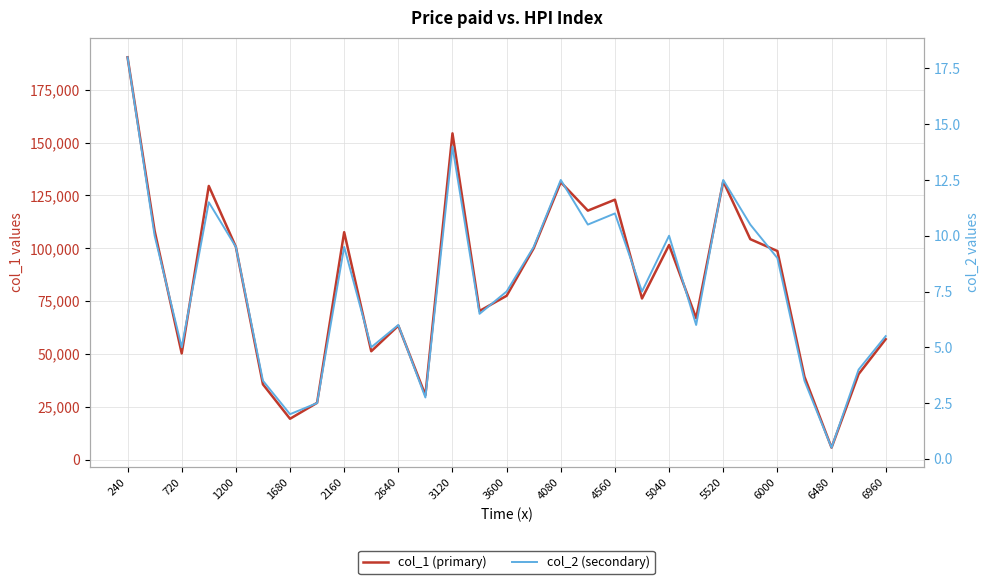

How many lines are shown in the chart?

2